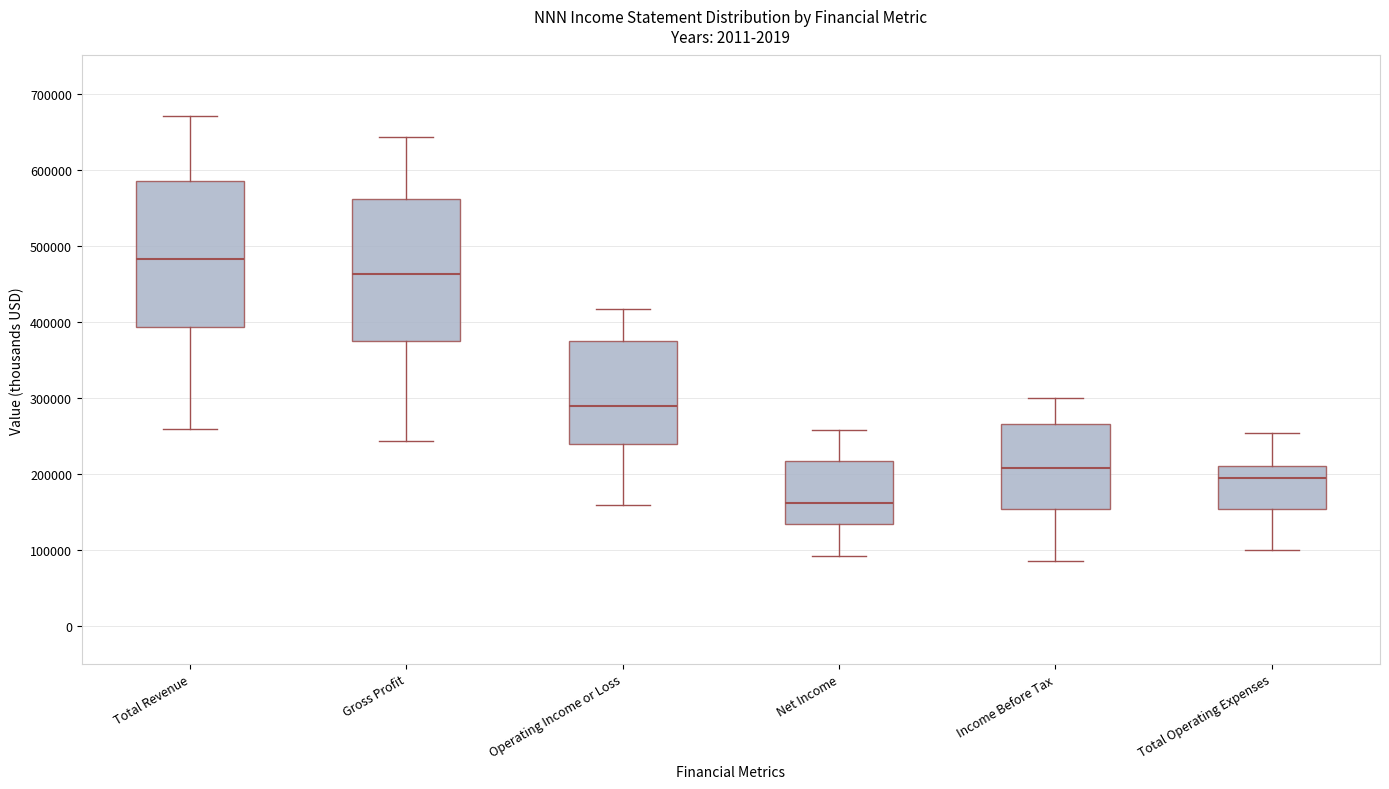

Which box has the highest median line?

Total Revenue